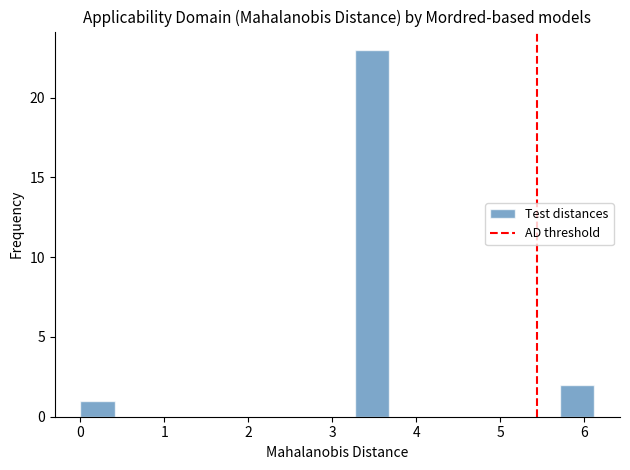

Reading left to right, transcribe this chart: for each bar, give the range it covers on the x-axis and its height. Neither the bar edges nor the heights are printed on the chart, so give them approximately, as read against the axes.

0.0 to 0.4: 1
0.4 to 0.8: 0
0.8 to 1.2: 0
1.2 to 1.6: 0
1.6 to 2.0: 0
2.0 to 2.4: 0
2.4 to 2.9: 0
2.9 to 3.3: 0
3.3 to 3.7: 23
3.7 to 4.1: 0
4.1 to 4.5: 0
4.5 to 4.9: 0
4.9 to 5.3: 0
5.3 to 5.7: 0
5.7 to 6.1: 2